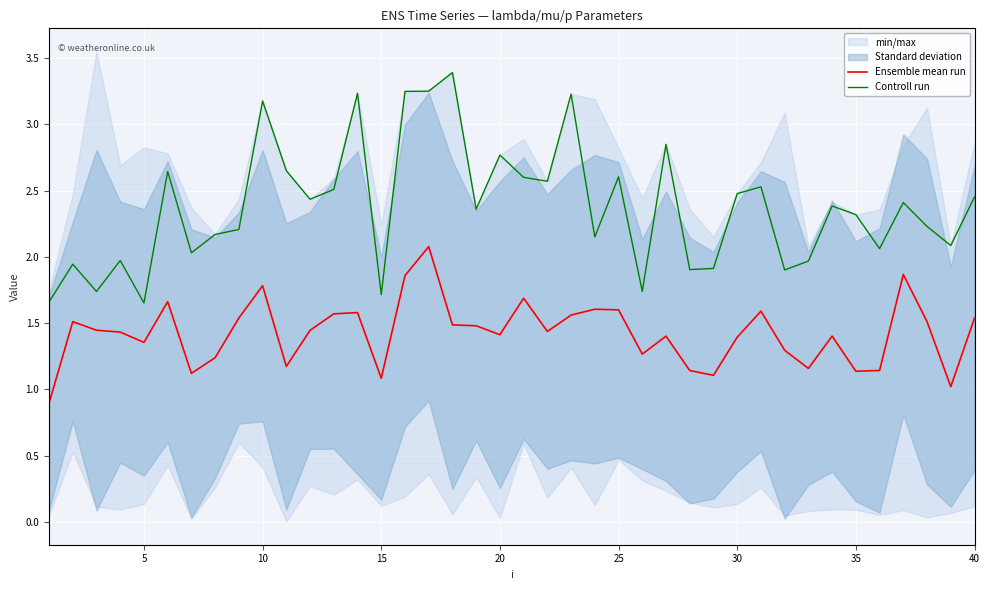

In Controll run, how many points are higher than both neighbors (excluding endpoints)?

13